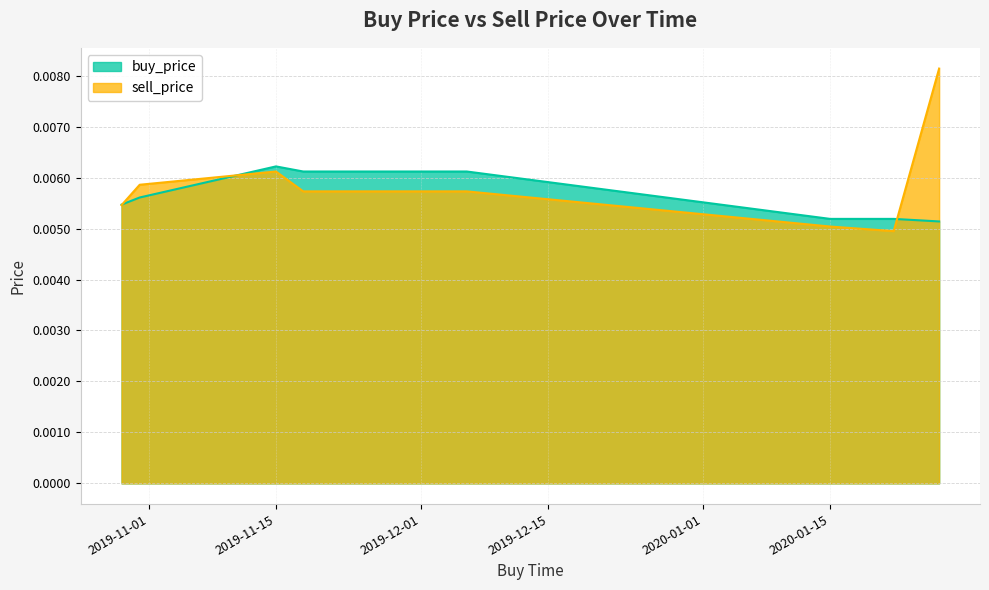

At how many categories does at least one series exceed 0?

8